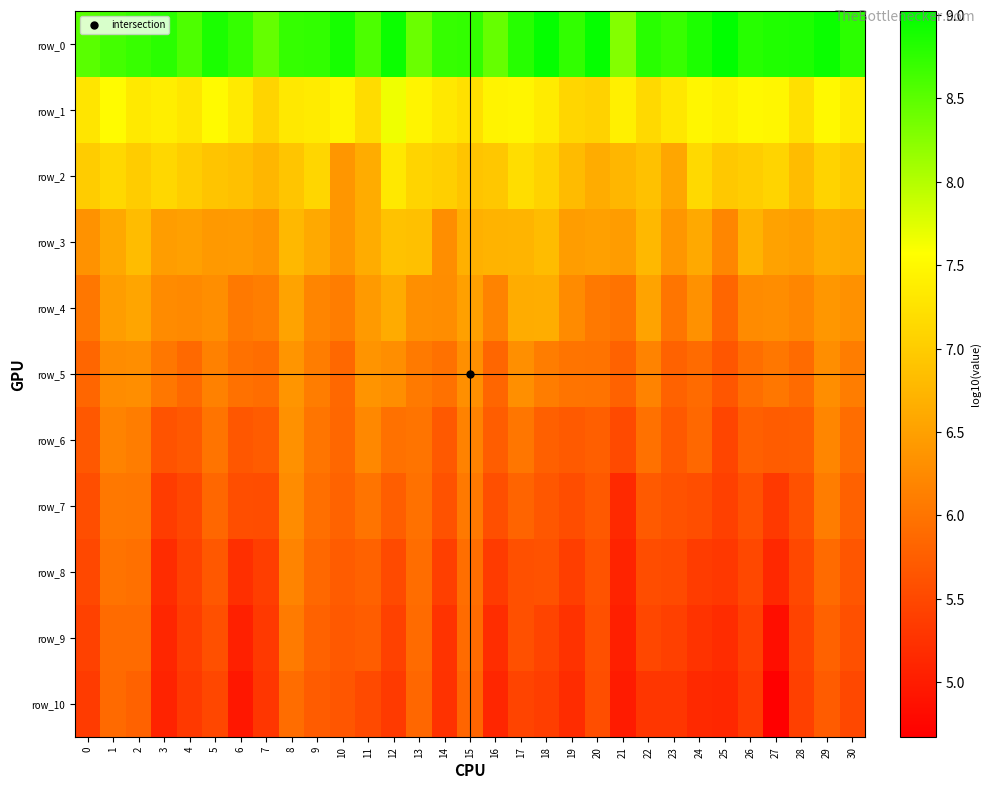

Reading right to left, extract all data points from this chart.

row_0: 8.8	9.0	8.9	8.8	8.8	9.0	8.9	8.7	8.8	8.3	9.0	8.7	9.0	8.8	8.4	8.7	8.7	8.4	9.0	8.6	8.9	8.7	8.7	8.5	8.7	8.9	8.6	8.8	8.7	8.6	8.5
row_1: 7.4	7.5	7.2	7.5	7.5	7.4	7.5	7.3	7.1	7.4	7.1	7.1	7.3	7.5	7.4	7.2	7.3	7.4	7.7	7.2	7.5	7.3	7.3	7.1	7.3	7.5	7.3	7.4	7.3	7.5	7.3
row_2: 7.0	7.1	6.8	7.1	7.0	7.0	7.1	6.6	6.9	6.8	6.6	6.8	7.1	7.2	6.9	6.9	7.0	7.1	7.3	6.6	6.4	7.1	6.9	6.8	6.9	6.9	7.0	7.1	7.0	7.1	7.0
row_3: 6.6	6.6	6.5	6.5	6.7	6.2	6.6	6.4	6.8	6.4	6.5	6.5	6.8	6.7	6.7	6.7	6.3	6.9	6.9	6.6	6.4	6.6	6.8	6.4	6.4	6.4	6.5	6.5	6.8	6.6	6.3
row_4: 6.3	6.4	6.2	6.3	6.3	5.8	6.3	6.0	6.5	6.0	6.1	6.3	6.6	6.6	6.2	6.5	6.3	6.3	6.6	6.4	6.1	6.2	6.5	6.1	6.1	6.3	6.2	6.3	6.6	6.5	6.0
row_5: 6.1	6.3	5.9	6.0	5.9	5.7	5.9	5.8	6.2	5.8	6.0	6.0	6.1	6.3	5.8	6.3	6.0	6.1	6.3	6.4	5.9	6.1	6.4	5.9	6.0	6.2	5.9	6.0	6.3	6.3	5.8
row_6: 5.9	6.2	5.7	5.7	5.8	5.5	5.9	5.7	6.0	5.5	5.8	5.7	5.8	6.0	5.7	6.2	5.7	6.0	6.0	6.2	5.9	6.0	6.3	5.7	5.7	6.0	5.7	5.6	6.1	6.2	5.7
row_7: 5.8	6.1	5.6	5.3	5.6	5.4	5.6	5.6	5.7	5.1	5.7	5.6	5.7	5.8	5.6	6.1	5.6	6.0	5.7	6.0	5.8	5.9	6.3	5.6	5.6	5.8	5.5	5.4	6.0	6.0	5.6
row_8: 5.7	5.9	5.5	5.1	5.5	5.3	5.4	5.5	5.6	5.1	5.6	5.4	5.6	5.6	5.4	5.9	5.4	5.9	5.5	5.8	5.7	5.9	6.2	5.4	5.2	5.7	5.4	5.2	6.0	6.0	5.5
row_9: 5.6	5.8	5.4	4.8	5.4	5.2	5.3	5.4	5.5	5.0	5.6	5.3	5.5	5.6	5.2	5.9	5.3	5.9	5.4	5.7	5.7	5.8	6.1	5.3	5.0	5.6	5.4	5.1	5.9	5.9	5.4
row_10: 5.5	5.7	5.4	4.7	5.4	5.1	5.2	5.3	5.3	5.0	5.6	5.2	5.4	5.4	5.1	5.8	5.2	5.9	5.3	5.5	5.7	5.7	5.9	5.3	4.9	5.5	5.3	5.1	5.8	5.9	5.4